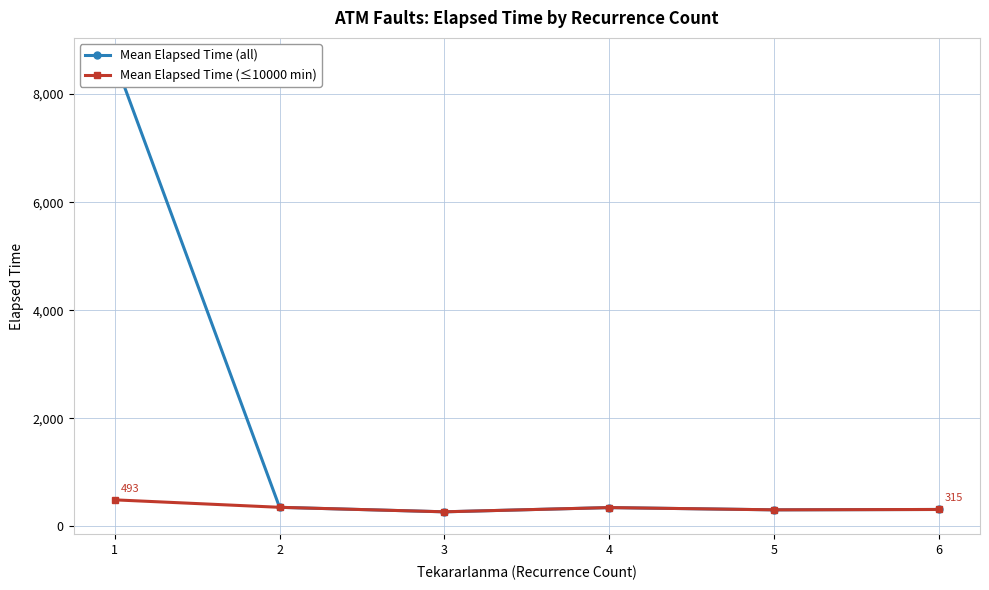

Between 2 and 6, which is larger?

2